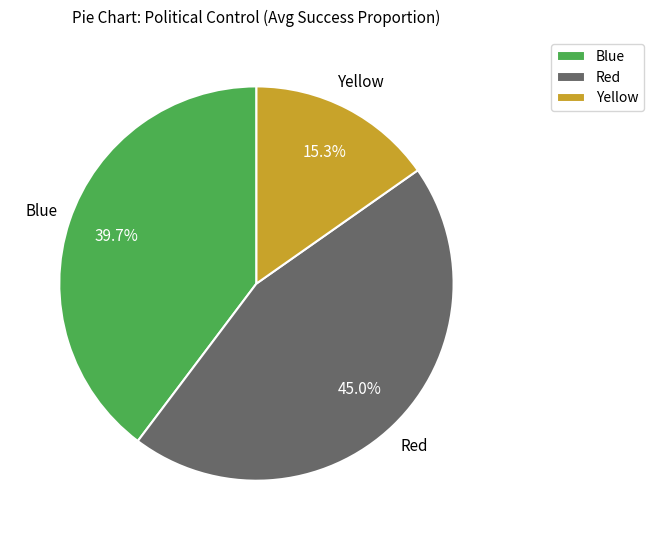

Rank the categories by value from lowest to highest.

Yellow, Blue, Red